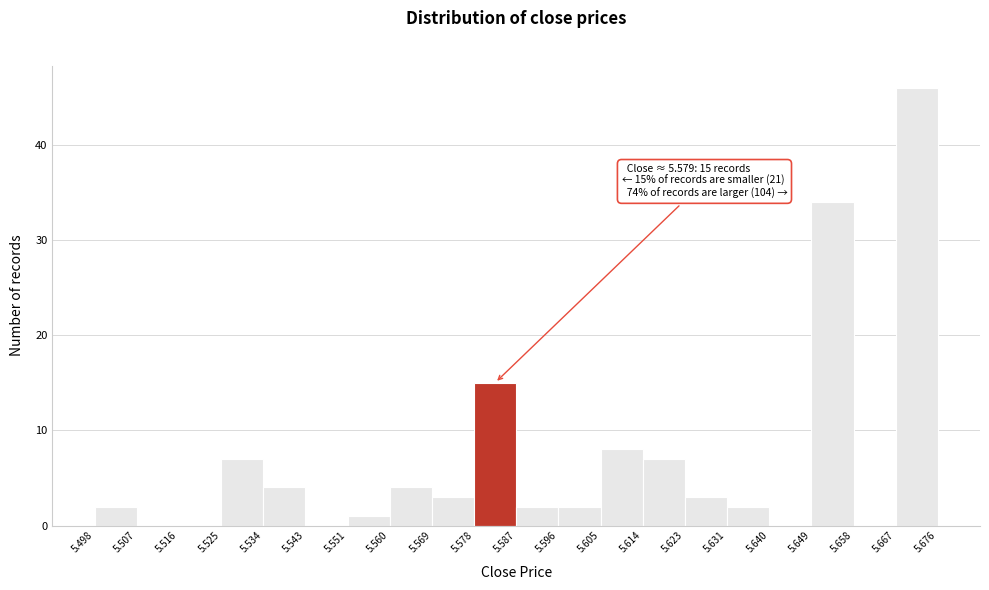

Over which range of the x-axis is the bar tallest?

5.667 to 5.676